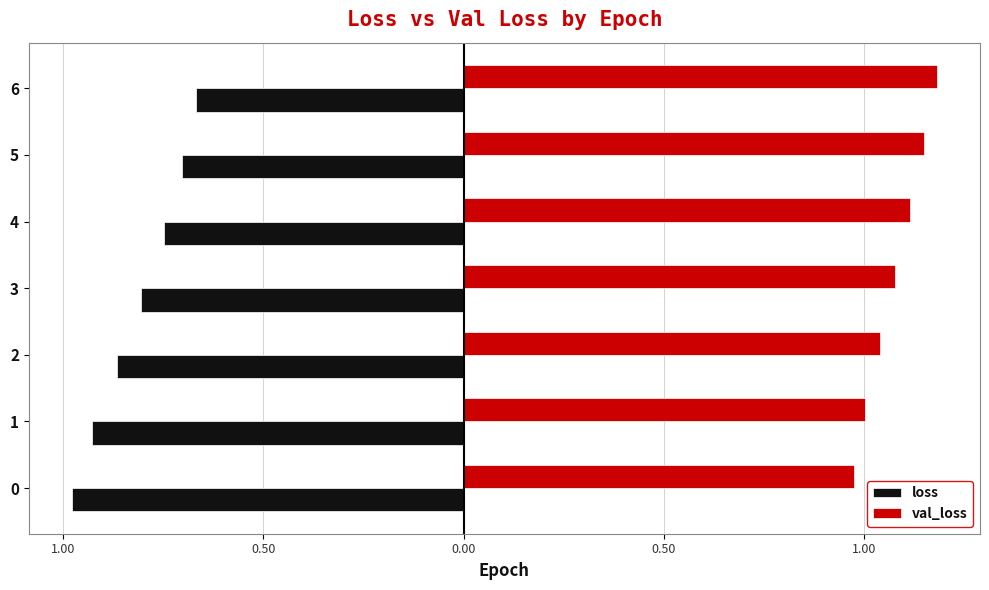

What is the difference between the maximum and minimum values in the val_loss series?

0.2